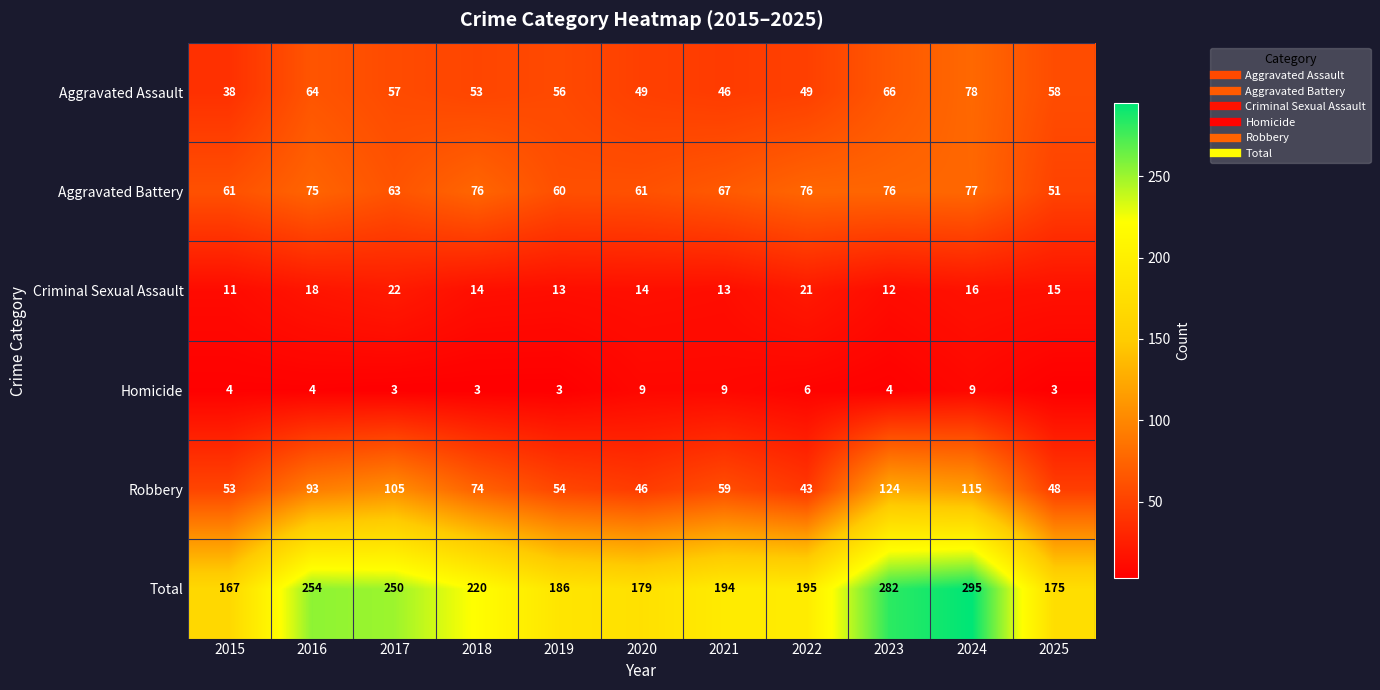

Count the number of data series in this chart.

6